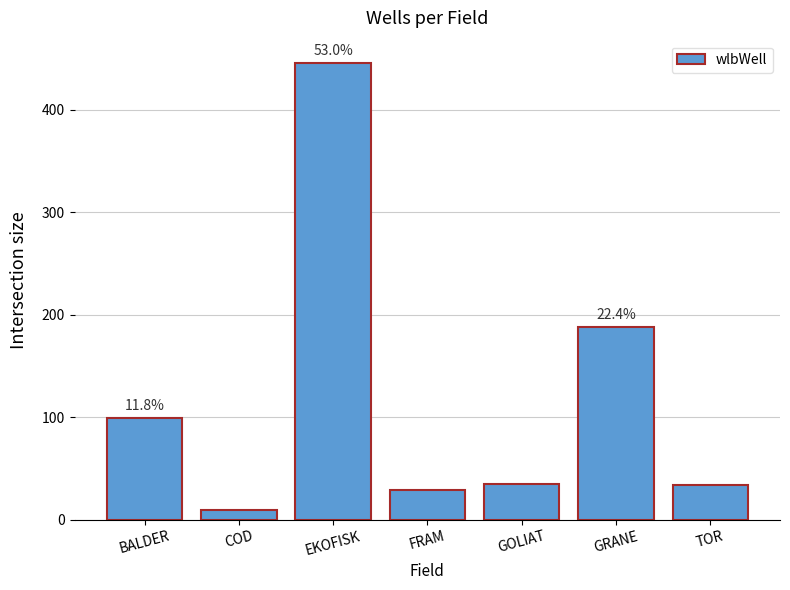

What is the sum of all values?

839